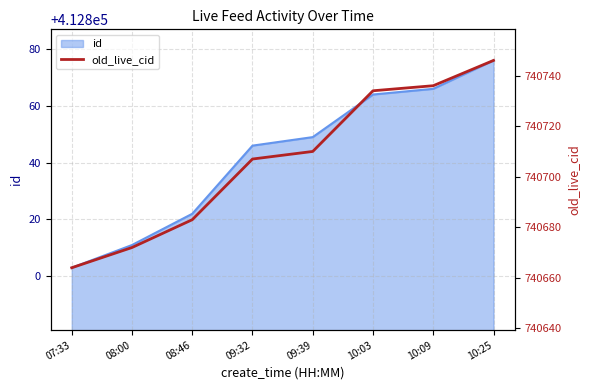

How many lines are shown in the chart?

1